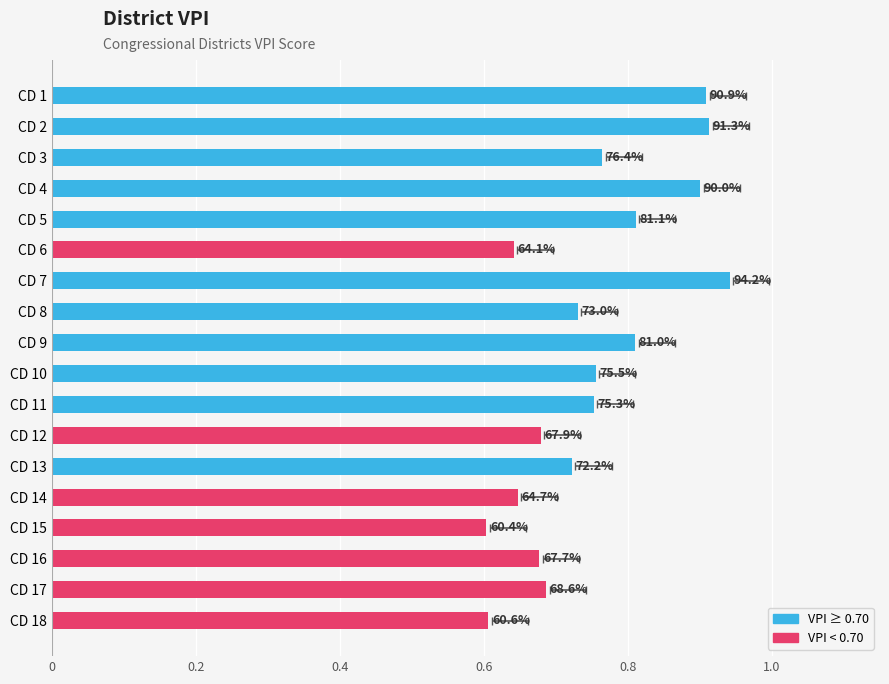

What is the greatest value displayed?

0.9